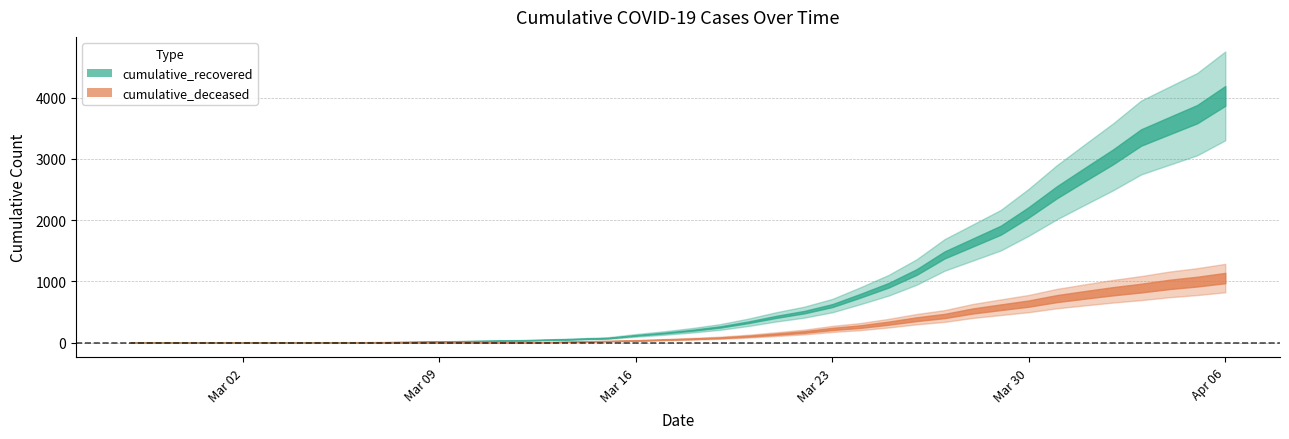

Which series has the widest spread of values?

cumulative_recovered